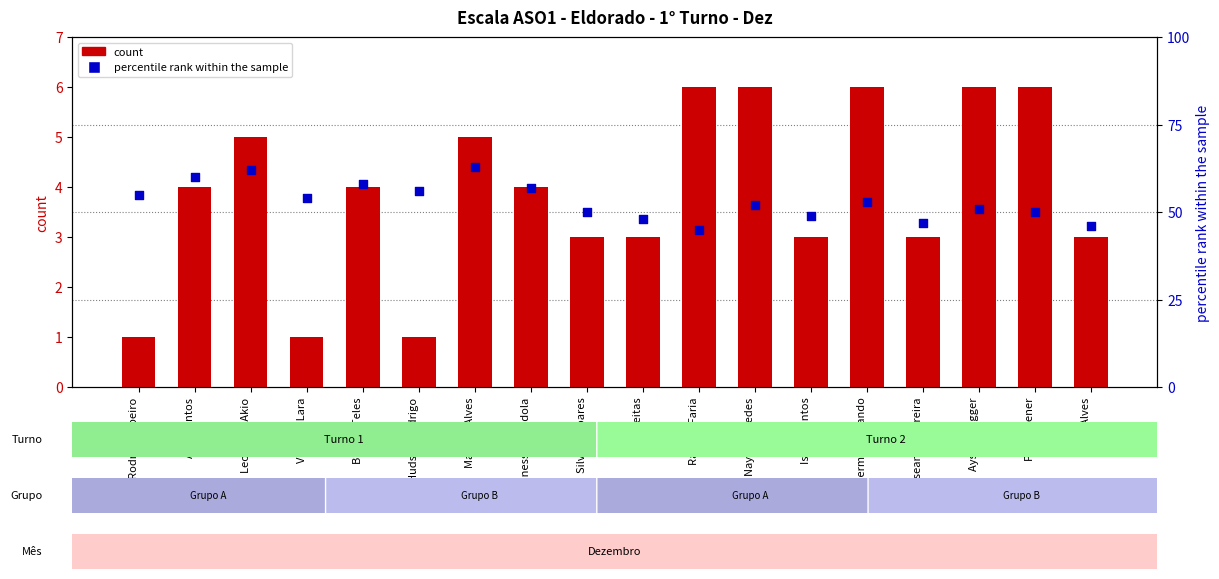

What is the total value across all series at Igor Alves?

49